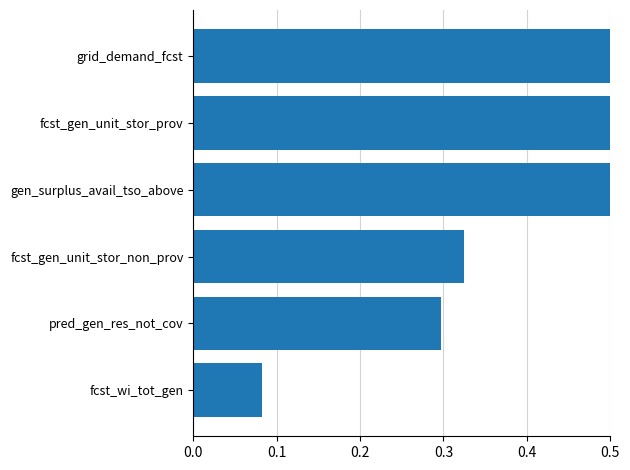

True or false: the data shows 0.2 at 0.2.

False